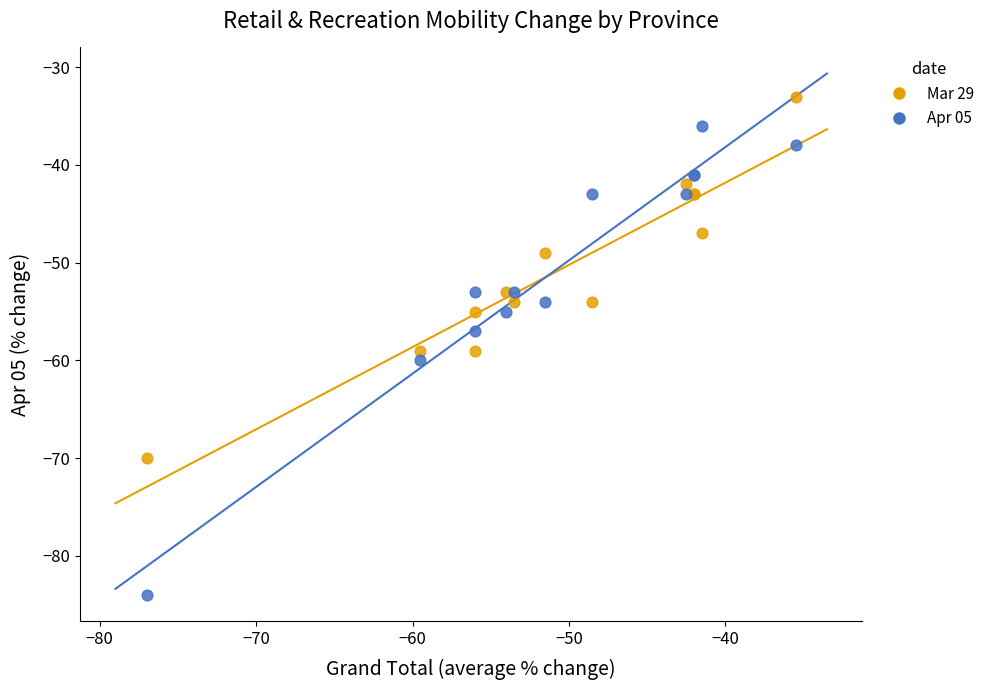

Which series contains the highest Y value?

Mar 29